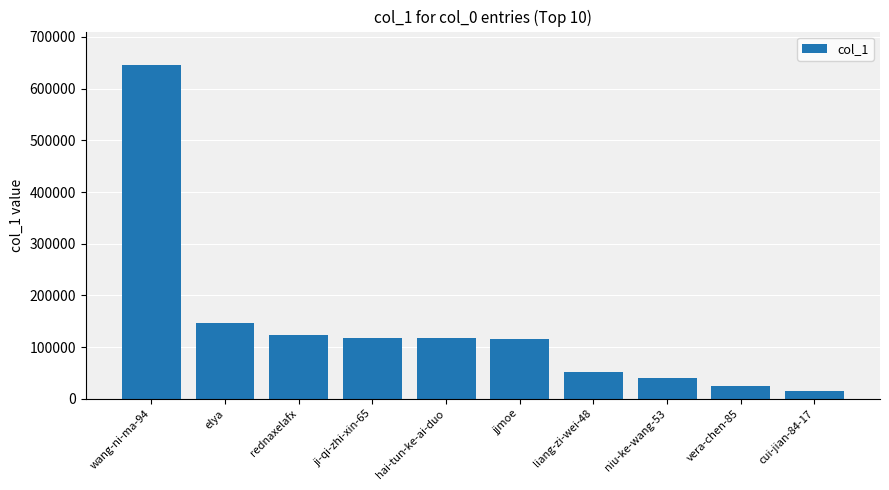

What is the ratio of the value at ji-qi-zhi-xin-65 to the value at vera-chen-85?

4.9